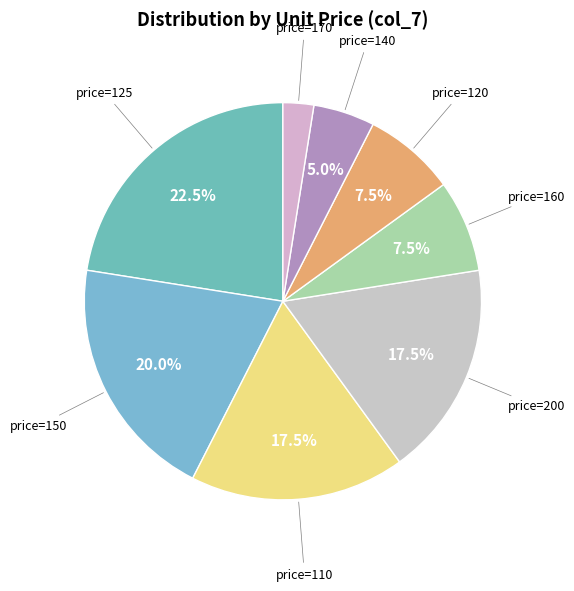

Which category has the smallest portion of the pie?

price=170